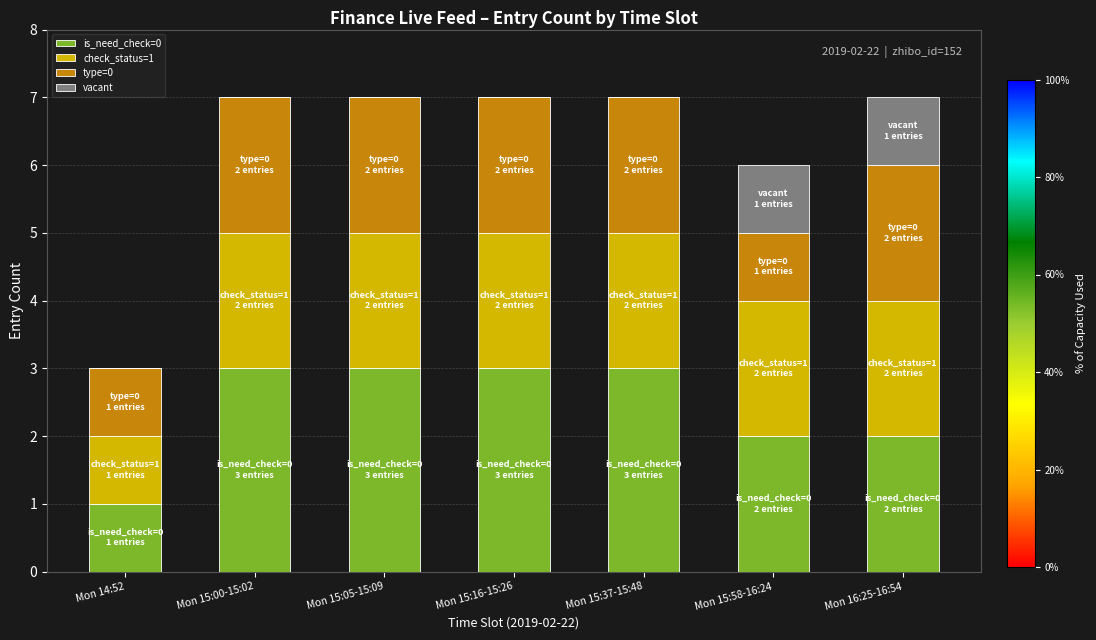

What is the total value across all series at Mon 15:16-15:26?

7